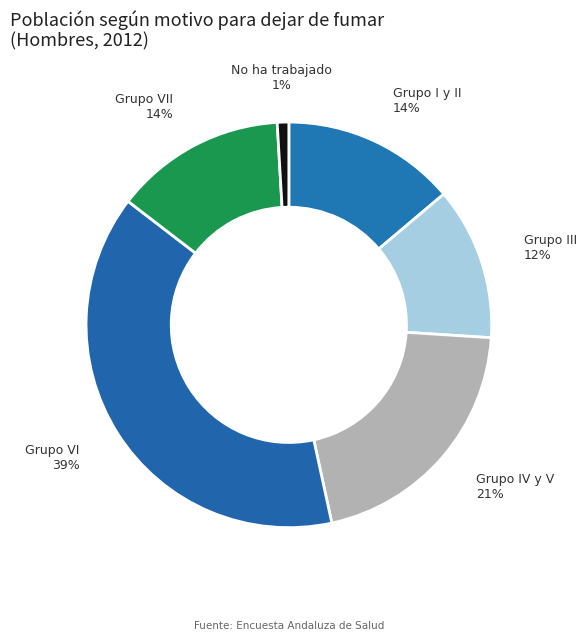

True or false: No ha trabajado accounts for 1% of the total.

True